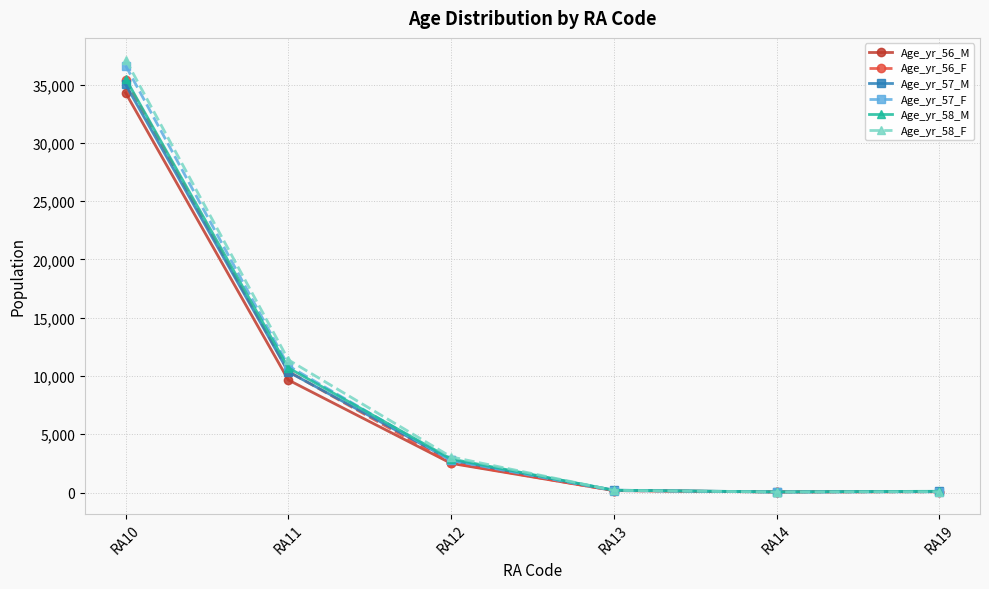

True or false: Age_yr_57_M has more than 1 interior local peaks.

False